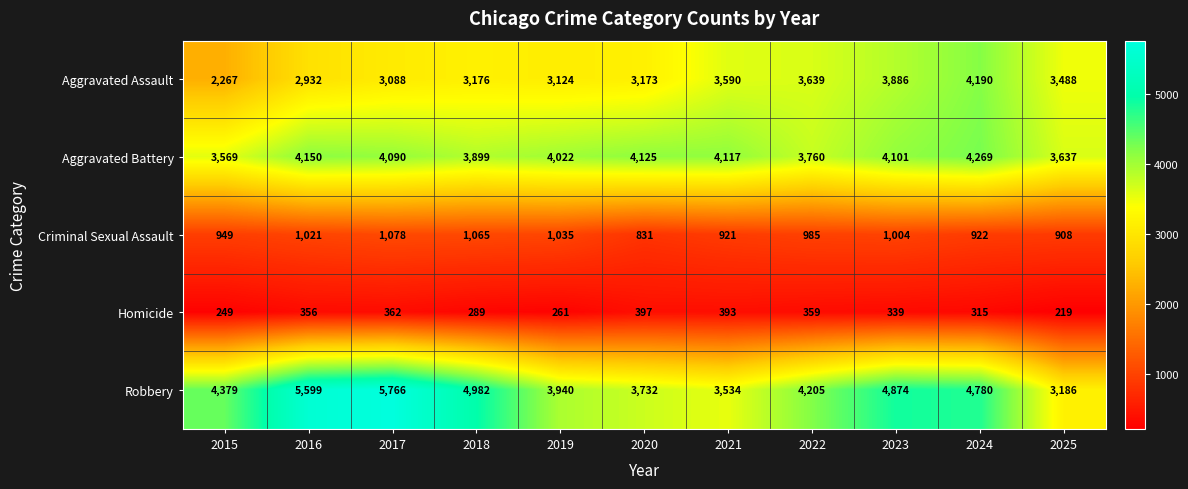

At 2017, list the series in order from smallest to largest.

Homicide, Criminal Sexual Assault, Aggravated Assault, Aggravated Battery, Robbery